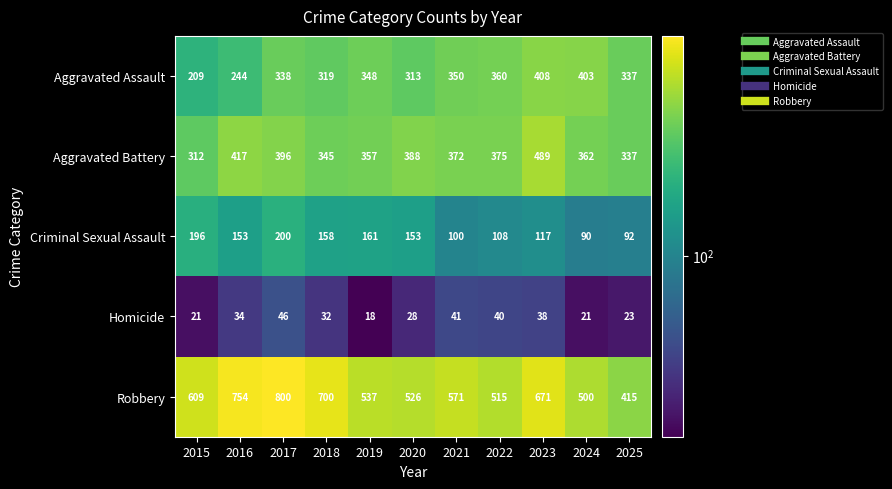

What is the maximum value shown in the chart?

800